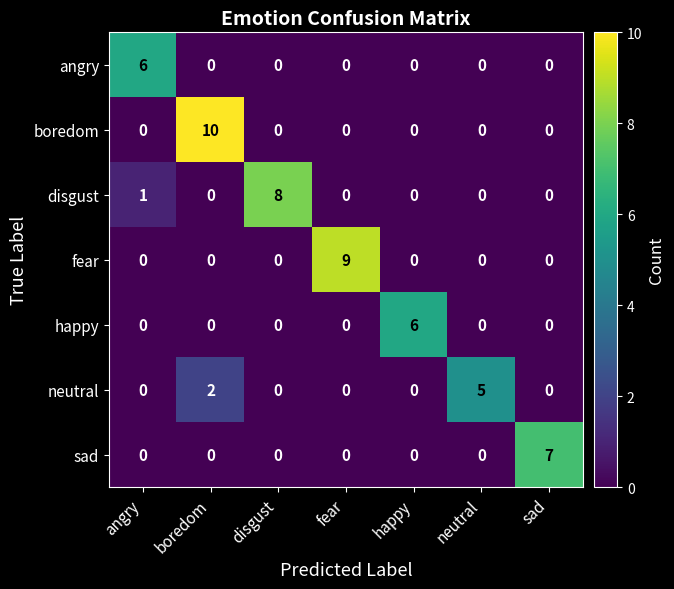

How many distinct data groups are displayed?

7